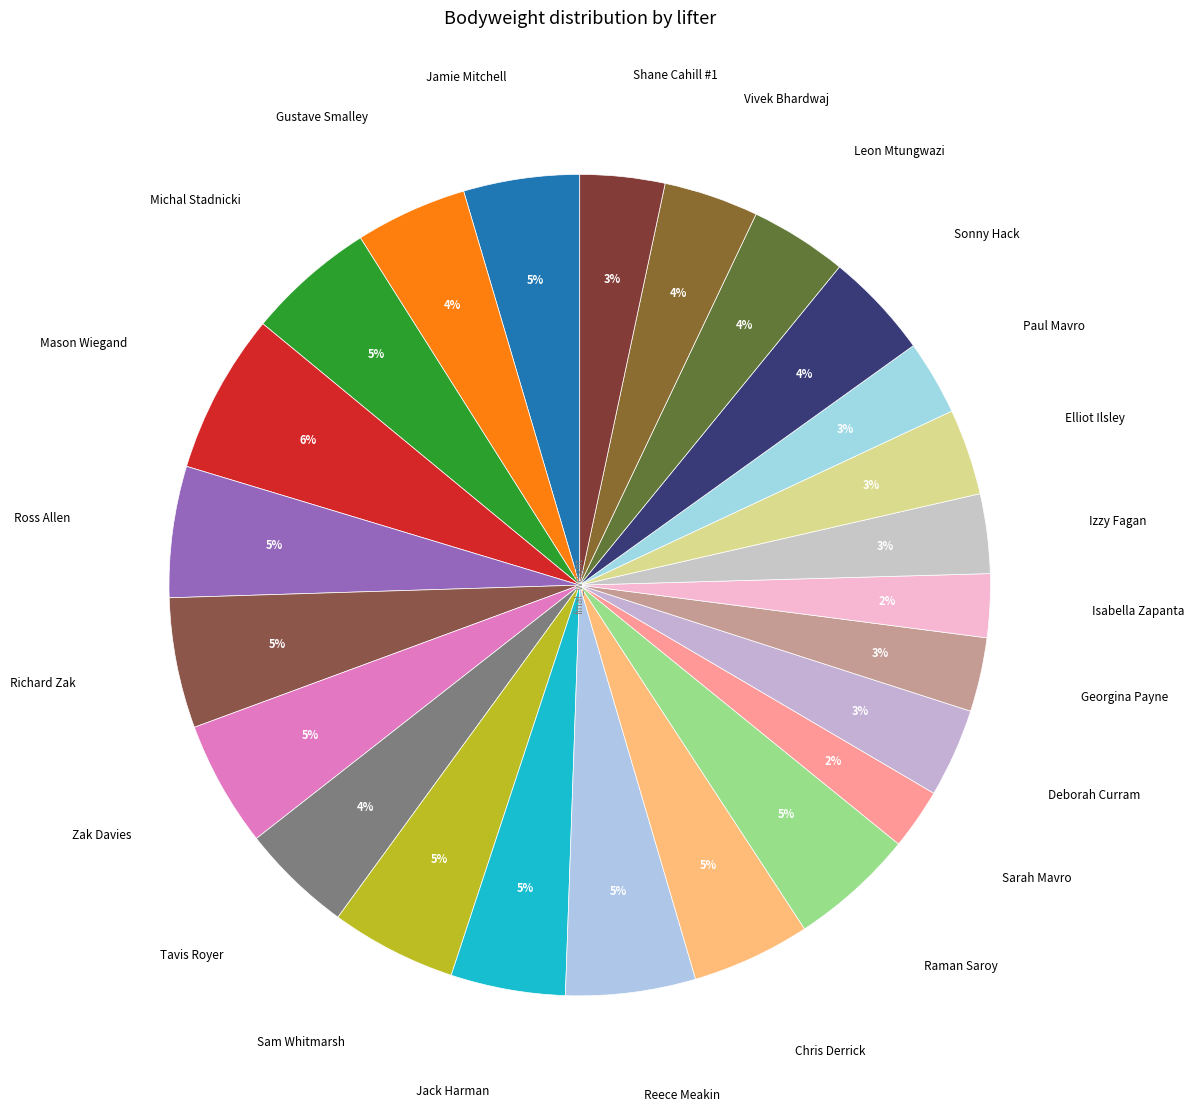

Is there any slice that represents more than half of the pie?

No